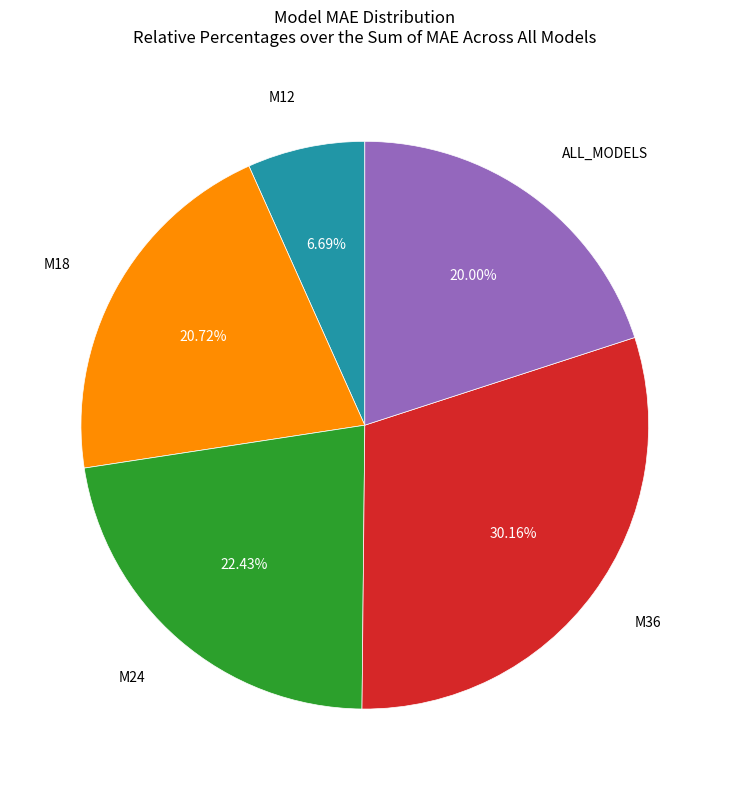

What portion of the pie excludes M36?

69.8%